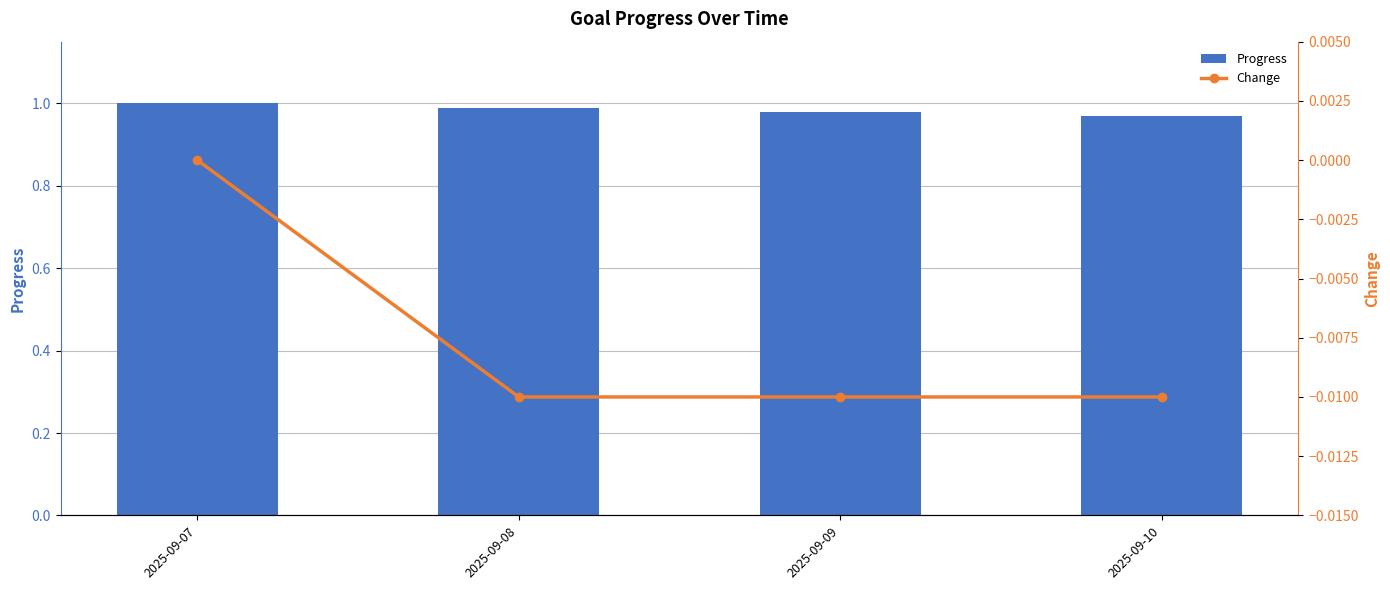

Which category has the lowest value in the Progress series?

2025-09-10